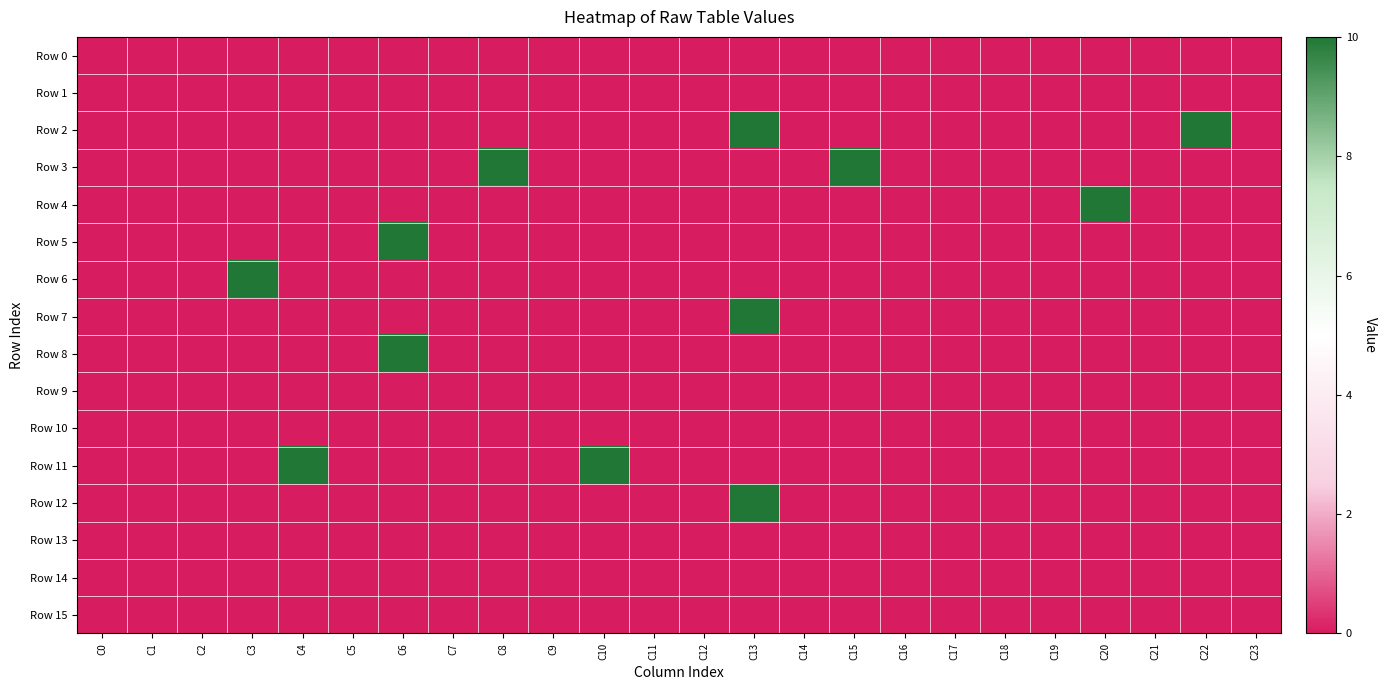

Reading left to right, list all the values displayed in this chart.

Row 0: C0=0	C1=0	C2=0	C3=0	C4=0	C5=0	C6=0	C7=0	C8=0	C9=0	C10=0	C11=0	C12=0	C13=0	C14=0	C15=0	C16=0	C17=0	C18=0	C19=0	C20=0	C21=0	C22=0	C23=0
Row 1: C0=0	C1=0	C2=0	C3=0	C4=0	C5=0	C6=0	C7=0	C8=0	C9=0	C10=0	C11=0	C12=0	C13=0	C14=0	C15=0	C16=0	C17=0	C18=0	C19=0	C20=0	C21=0	C22=0	C23=0
Row 2: C0=0	C1=0	C2=0	C3=0	C4=0	C5=0	C6=0	C7=0	C8=0	C9=0	C10=0	C11=0	C12=0	C13=10	C14=0	C15=0	C16=0	C17=0	C18=0	C19=0	C20=0	C21=0	C22=10	C23=0
Row 3: C0=0	C1=0	C2=0	C3=0	C4=0	C5=0	C6=0	C7=0	C8=10	C9=0	C10=0	C11=0	C12=0	C13=0	C14=0	C15=10	C16=0	C17=0	C18=0	C19=0	C20=0	C21=0	C22=0	C23=0
Row 4: C0=0	C1=0	C2=0	C3=0	C4=0	C5=0	C6=0	C7=0	C8=0	C9=0	C10=0	C11=0	C12=0	C13=0	C14=0	C15=0	C16=0	C17=0	C18=0	C19=0	C20=10	C21=0	C22=0	C23=0
Row 5: C0=0	C1=0	C2=0	C3=0	C4=0	C5=0	C6=10	C7=0	C8=0	C9=0	C10=0	C11=0	C12=0	C13=0	C14=0	C15=0	C16=0	C17=0	C18=0	C19=0	C20=0	C21=0	C22=0	C23=0
Row 6: C0=0	C1=0	C2=0	C3=10	C4=0	C5=0	C6=0	C7=0	C8=0	C9=0	C10=0	C11=0	C12=0	C13=0	C14=0	C15=0	C16=0	C17=0	C18=0	C19=0	C20=0	C21=0	C22=0	C23=0
Row 7: C0=0	C1=0	C2=0	C3=0	C4=0	C5=0	C6=0	C7=0	C8=0	C9=0	C10=0	C11=0	C12=0	C13=10	C14=0	C15=0	C16=0	C17=0	C18=0	C19=0	C20=0	C21=0	C22=0	C23=0
Row 8: C0=0	C1=0	C2=0	C3=0	C4=0	C5=0	C6=10	C7=0	C8=0	C9=0	C10=0	C11=0	C12=0	C13=0	C14=0	C15=0	C16=0	C17=0	C18=0	C19=0	C20=0	C21=0	C22=0	C23=0
Row 9: C0=0	C1=0	C2=0	C3=0	C4=0	C5=0	C6=0	C7=0	C8=0	C9=0	C10=0	C11=0	C12=0	C13=0	C14=0	C15=0	C16=0	C17=0	C18=0	C19=0	C20=0	C21=0	C22=0	C23=0
Row 10: C0=0	C1=0	C2=0	C3=0	C4=0	C5=0	C6=0	C7=0	C8=0	C9=0	C10=0	C11=0	C12=0	C13=0	C14=0	C15=0	C16=0	C17=0	C18=0	C19=0	C20=0	C21=0	C22=0	C23=0
Row 11: C0=0	C1=0	C2=0	C3=0	C4=10	C5=0	C6=0	C7=0	C8=0	C9=0	C10=10	C11=0	C12=0	C13=0	C14=0	C15=0	C16=0	C17=0	C18=0	C19=0	C20=0	C21=0	C22=0	C23=0
Row 12: C0=0	C1=0	C2=0	C3=0	C4=0	C5=0	C6=0	C7=0	C8=0	C9=0	C10=0	C11=0	C12=0	C13=10	C14=0	C15=0	C16=0	C17=0	C18=0	C19=0	C20=0	C21=0	C22=0	C23=0
Row 13: C0=0	C1=0	C2=0	C3=0	C4=0	C5=0	C6=0	C7=0	C8=0	C9=0	C10=0	C11=0	C12=0	C13=0	C14=0	C15=0	C16=0	C17=0	C18=0	C19=0	C20=0	C21=0	C22=0	C23=0
Row 14: C0=0	C1=0	C2=0	C3=0	C4=0	C5=0	C6=0	C7=0	C8=0	C9=0	C10=0	C11=0	C12=0	C13=0	C14=0	C15=0	C16=0	C17=0	C18=0	C19=0	C20=0	C21=0	C22=0	C23=0
Row 15: C0=0	C1=0	C2=0	C3=0	C4=0	C5=0	C6=0	C7=0	C8=0	C9=0	C10=0	C11=0	C12=0	C13=0	C14=0	C15=0	C16=0	C17=0	C18=0	C19=0	C20=0	C21=0	C22=0	C23=0